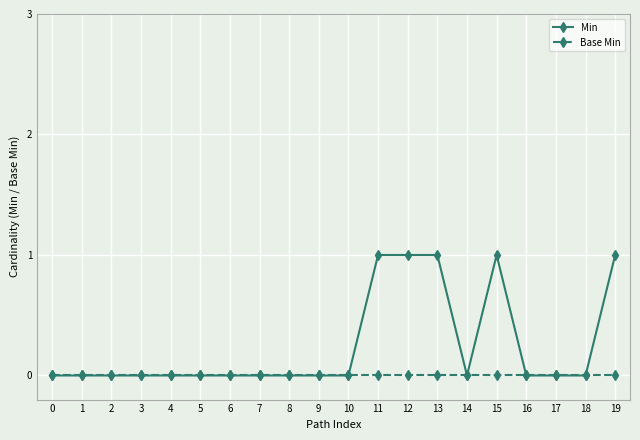

Reading left to right, what are all the values shown in this chart?

Min: 0=0	1=0	2=0	3=0	4=0	5=0	6=0	7=0	8=0	9=0	10=0	11=1	12=1	13=1	14=0	15=1	16=0	17=0	18=0	19=1
Base Min: 0=0	1=0	2=0	3=0	4=0	5=0	6=0	7=0	8=0	9=0	10=0	11=0	12=0	13=0	14=0	15=0	16=0	17=0	18=0	19=0